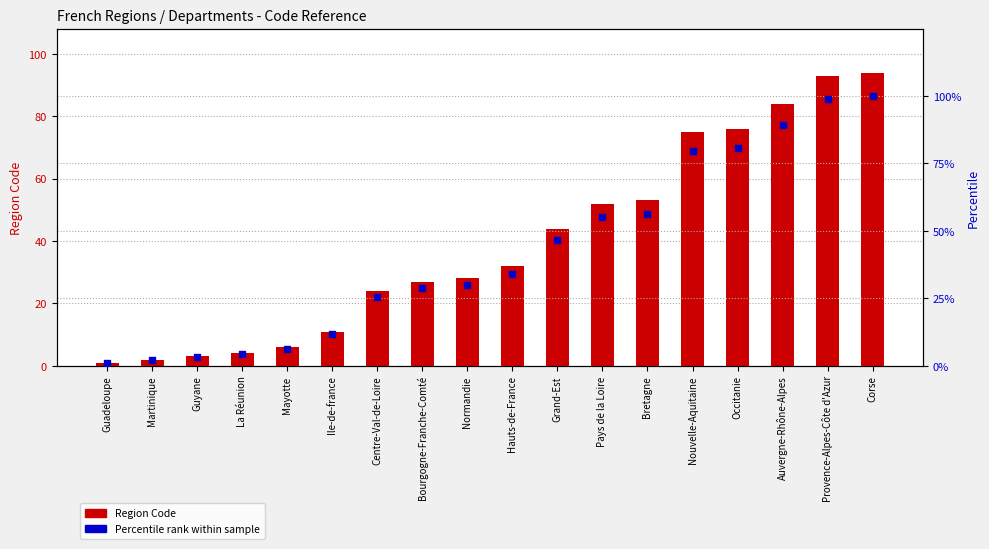

At which category is the sum across all series the highest?

Corse